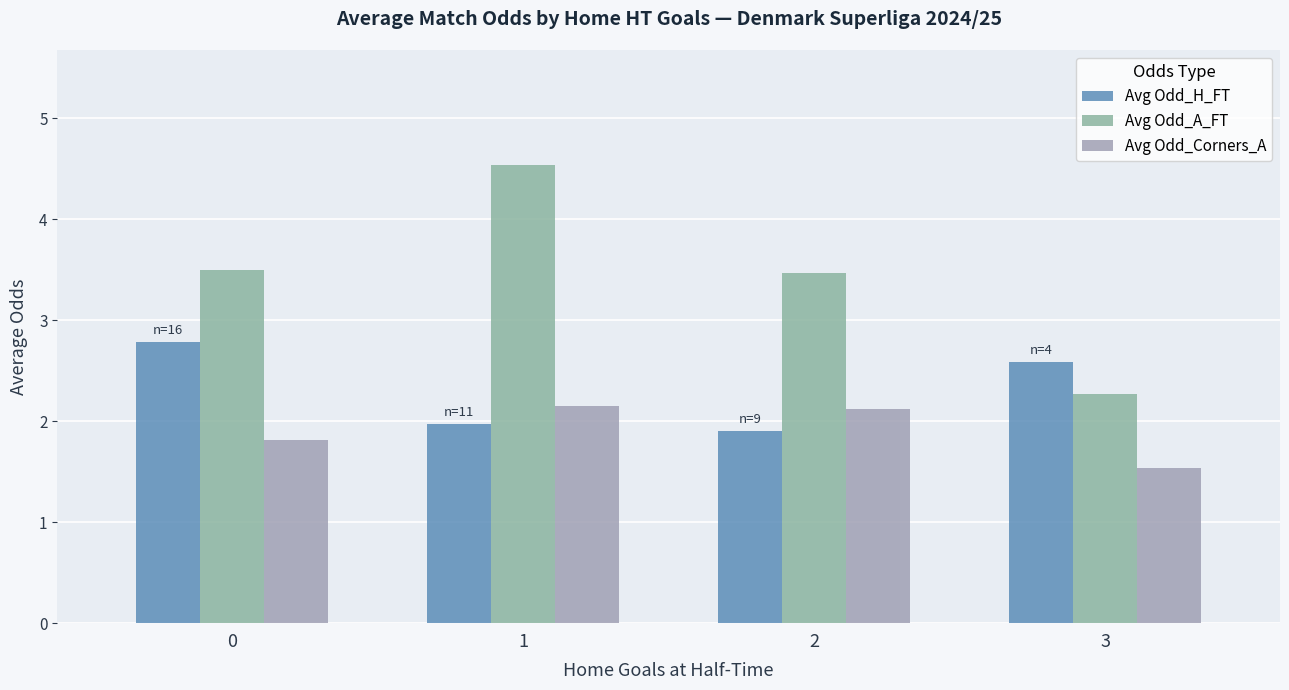

List the series in order of their overall mean, lowest first.

Avg Odd_Corners_A, Avg Odd_H_FT, Avg Odd_A_FT